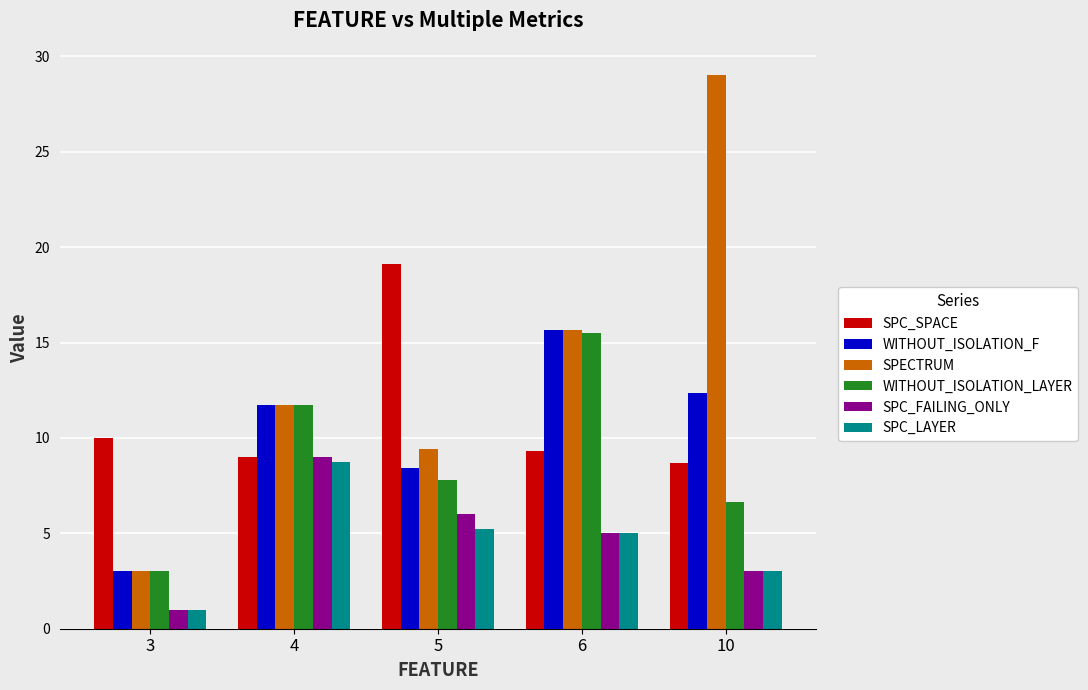

List the labels in order of SPC_FAILING_ONLY value, largest first.

4, 5, 6, 10, 3